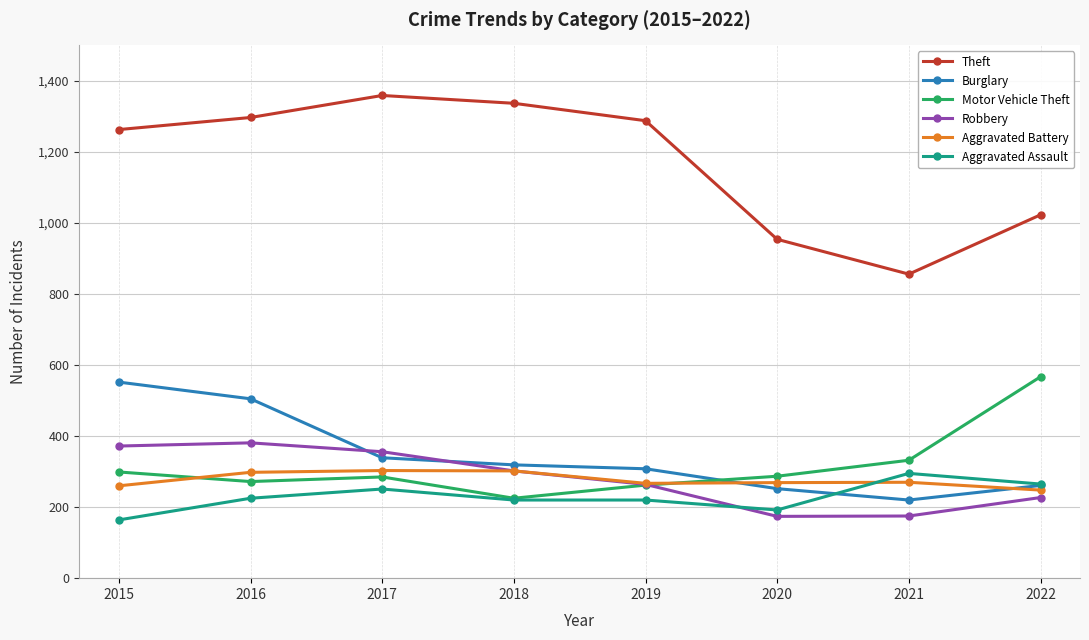

What is the difference between the highest and lowest values at 2022?

796